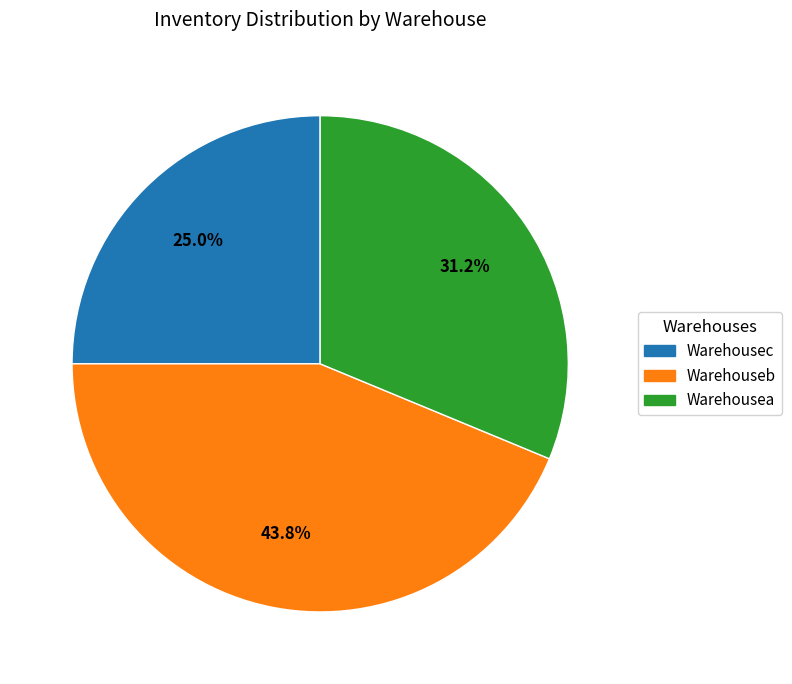

Is the sum of Warehousec and Warehouseb greater than half?

Yes